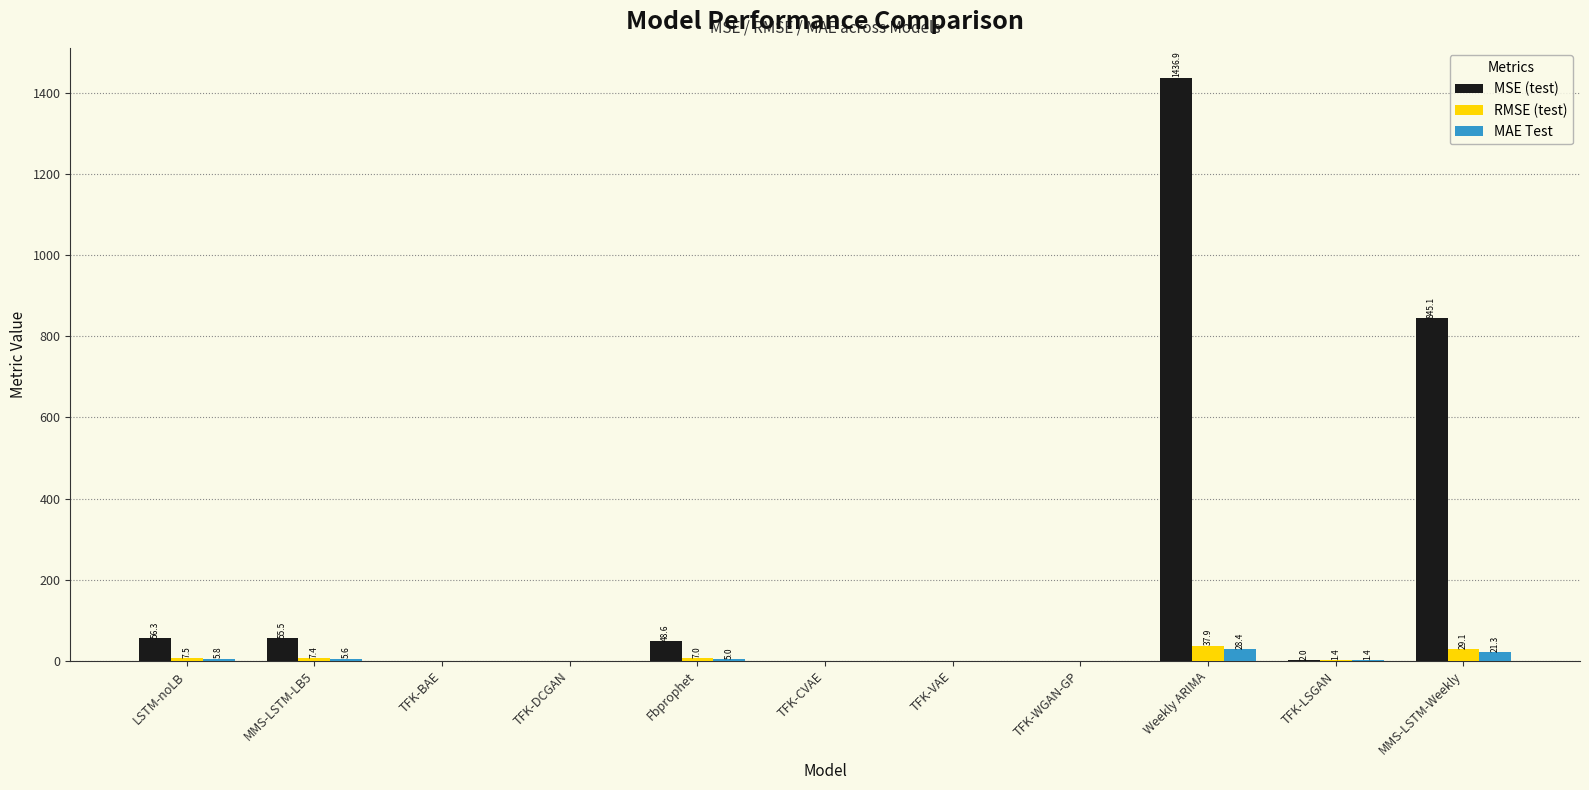

The value of MSE (test) at Weekly ARIMA is 612.0. True or false?

False